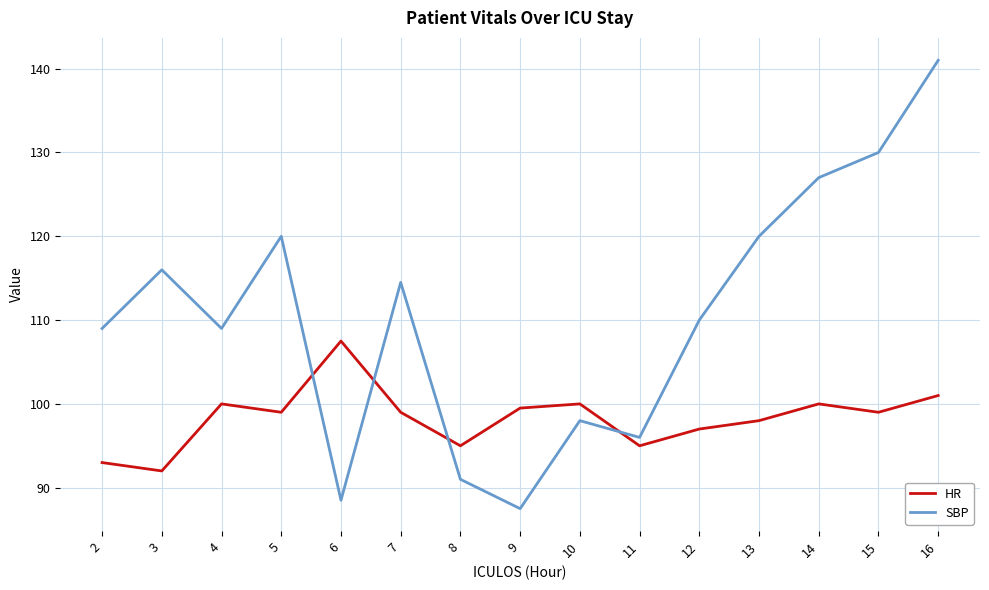

At which category does the chart reach its peak across all series?

16